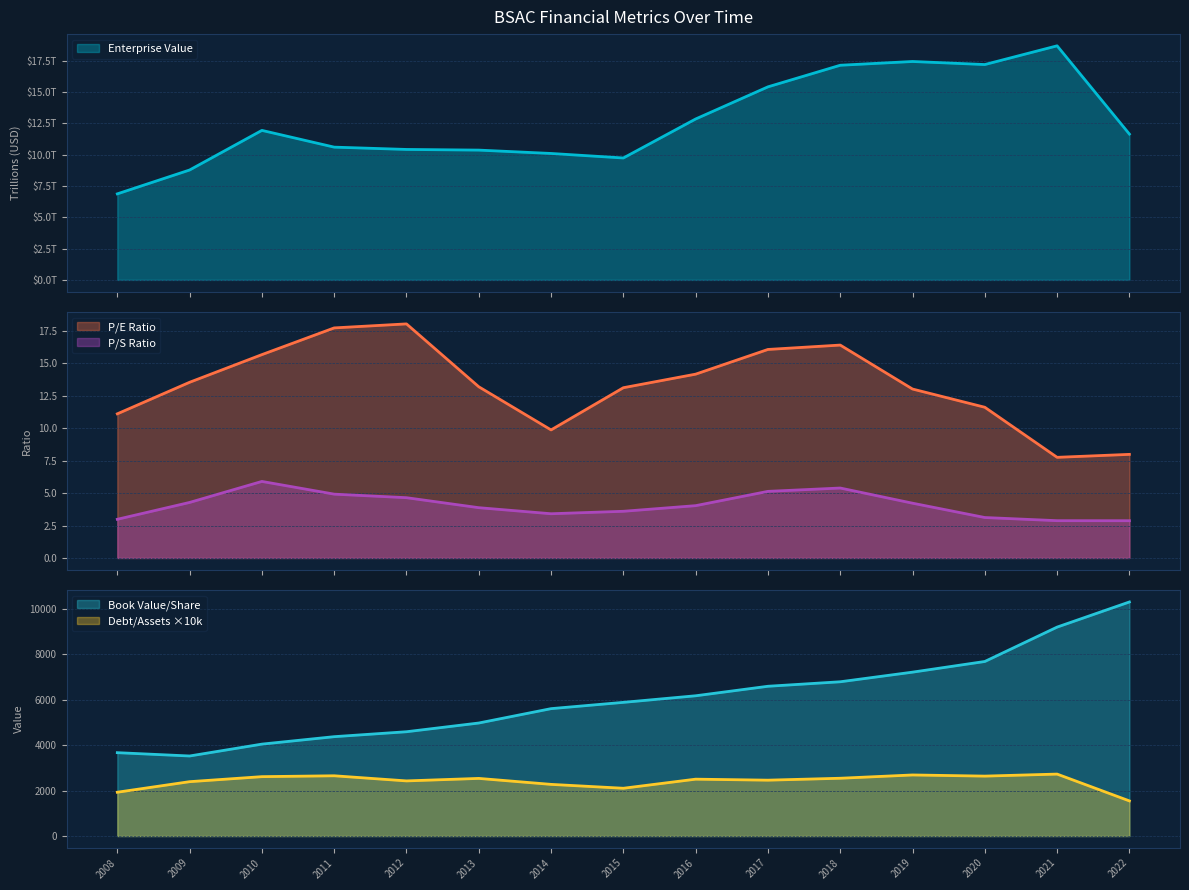

Reading left to right, transcribe all the data shown in this chart.

Enterprise Value: 6.9	8.8	11.9	10.6	10.4	10.4	10.1	9.7	12.8	15.4	17.1	17.4	17.2	18.7	11.6
P/E Ratio: 11.1	13.5	15.7	17.7	18.0	13.2	9.9	13.1	14.2	16.1	16.4	13.0	11.6	7.8	8.0
P/S Ratio: 3.0	4.3	5.9	4.9	4.6	3.9	3.4	3.6	4.0	5.1	5.4	4.2	3.1	2.9	2.9
Book Value/Share: 3669.9	3523.7	4046.1	4374.1	4591.5	4975.3	5607.9	5884.7	6174.4	6592.9	6790.9	7214.5	7684.1	9197.8	10304.0
Debt to Assets: 1928.6	2393.2	2614.2	2652.5	2427.0	2537.0	2274.2	2103.3	2503.5	2459.2	2543.8	2688.6	2638.1	2727.3	1546.8